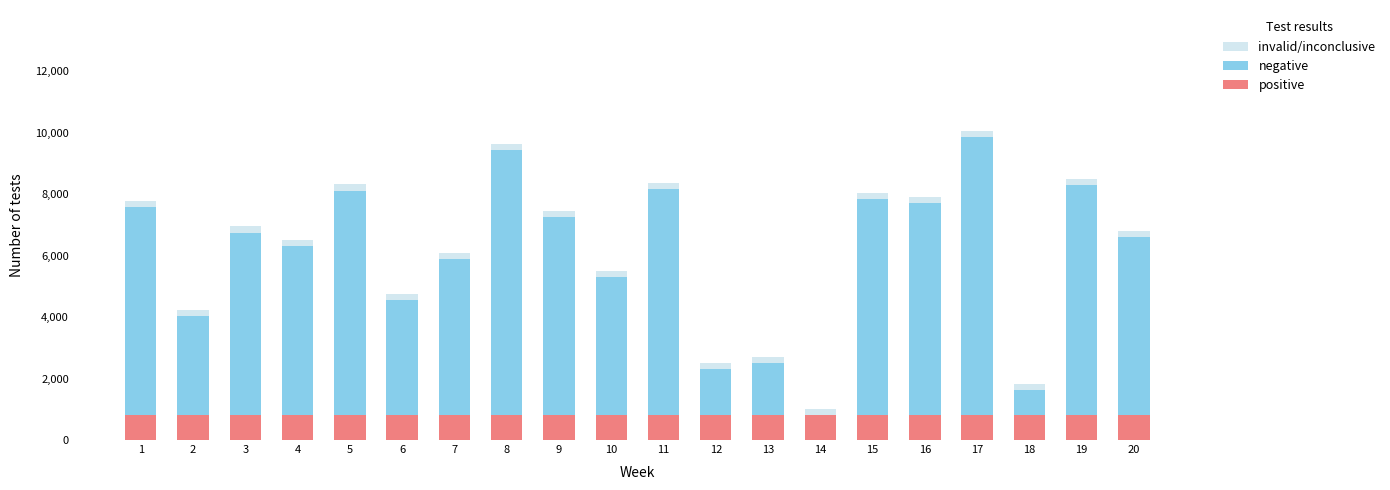

What is the highest value of the positive series?

800